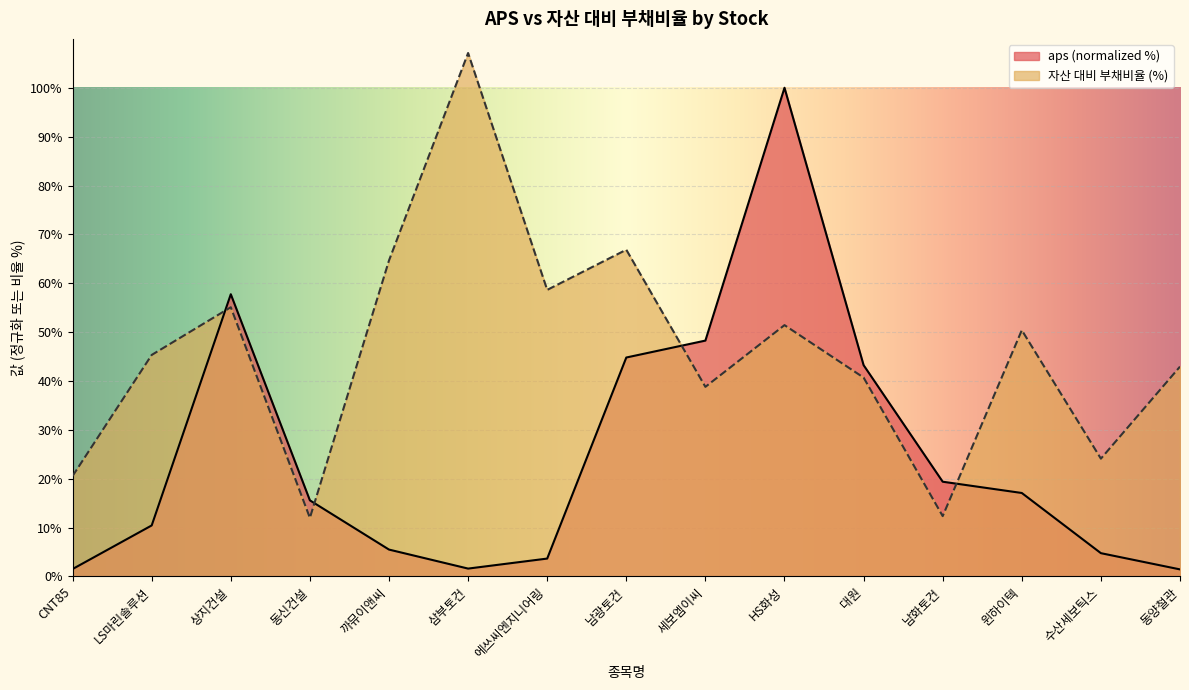

Which series changed the most between LS마린솔루션 and 동신건설?

자산 대비 부채비율 (%)